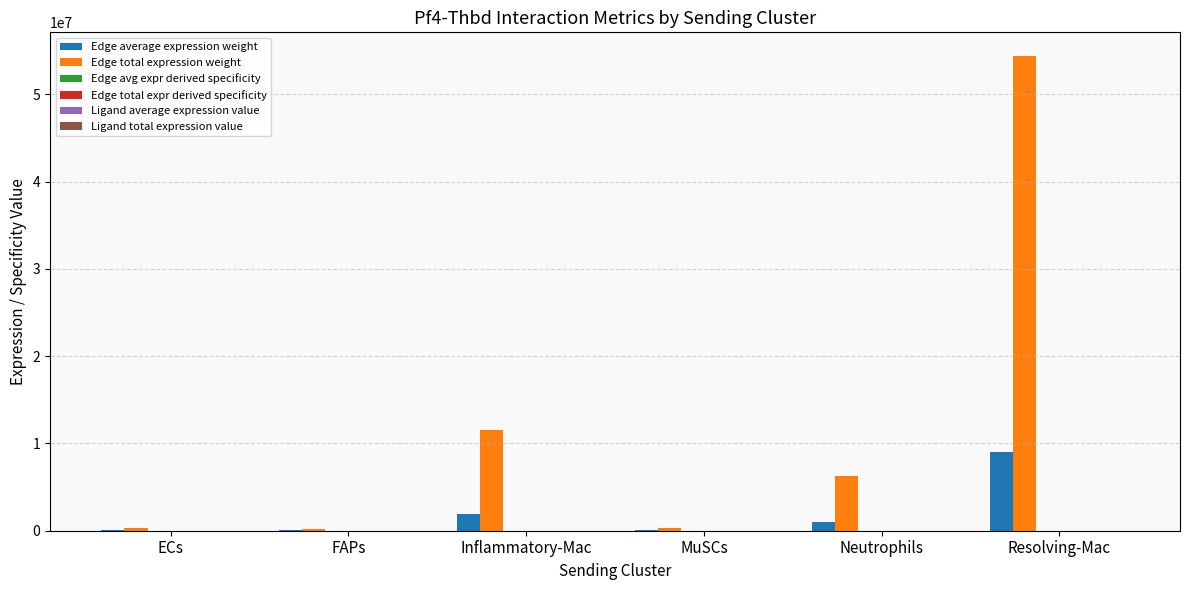

At which category is the sum across all series the highest?

Resolving-Mac